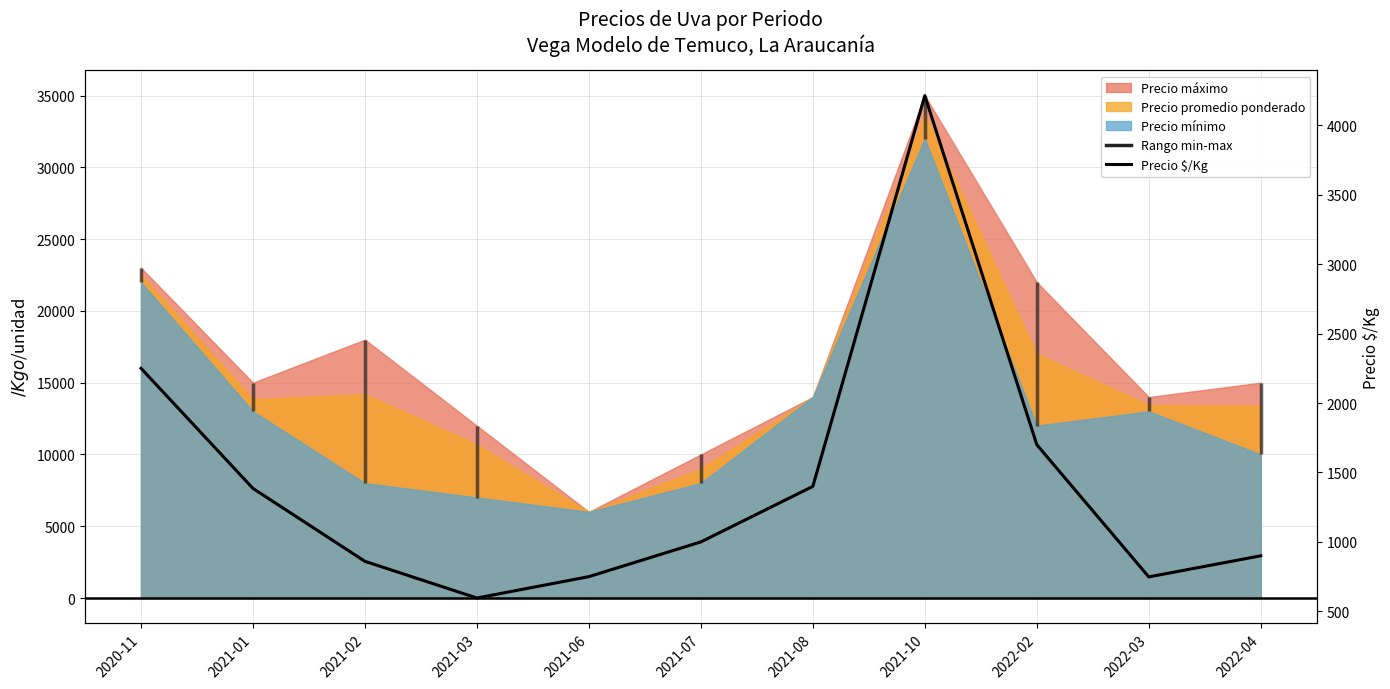

How many interior local peaks (higher than both neighbors) does the data have?

1